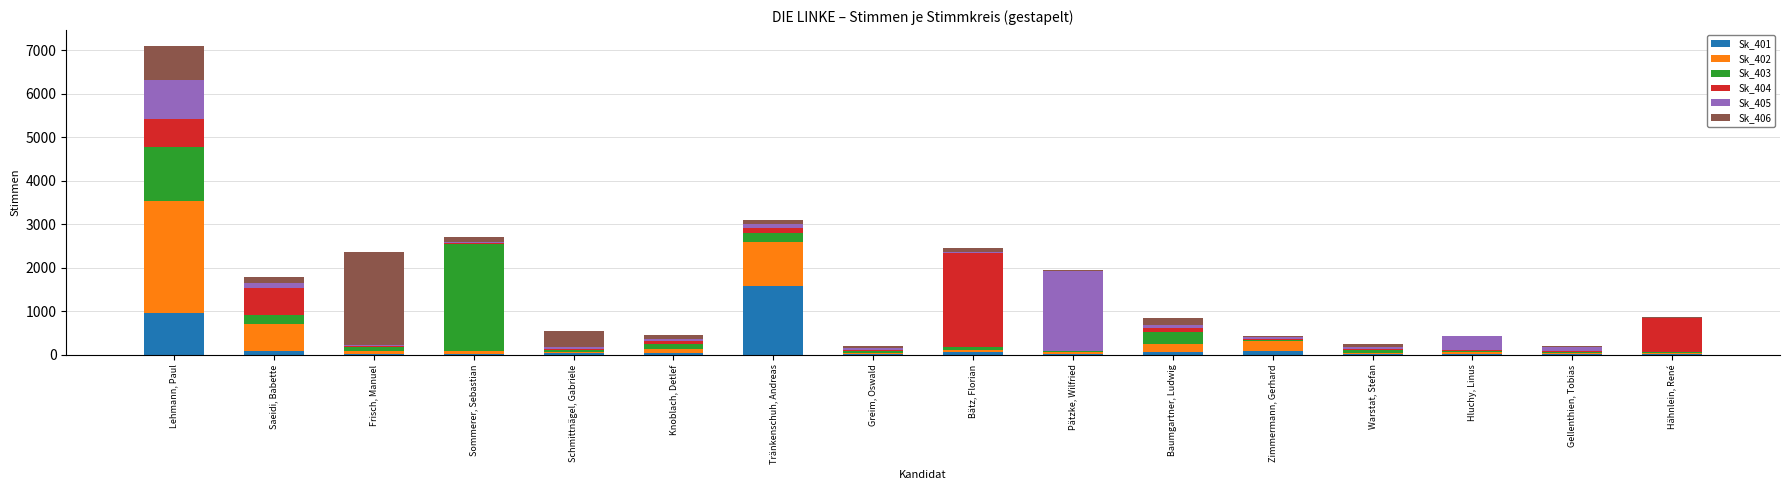

At which label does Sk_401 reach its peak?

Tränkenschuh, Andreas